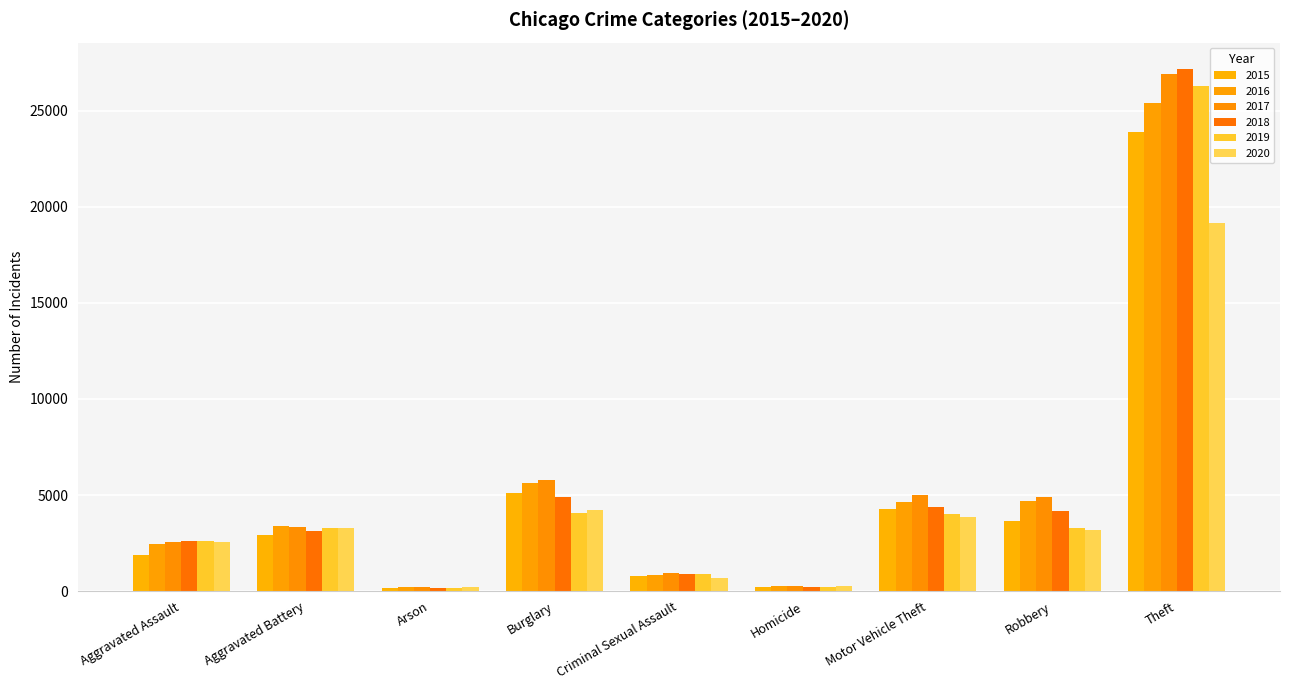

At Homicide, list the series in order from smallest to largest.

2015, 2019, 2018, 2020, 2016, 2017